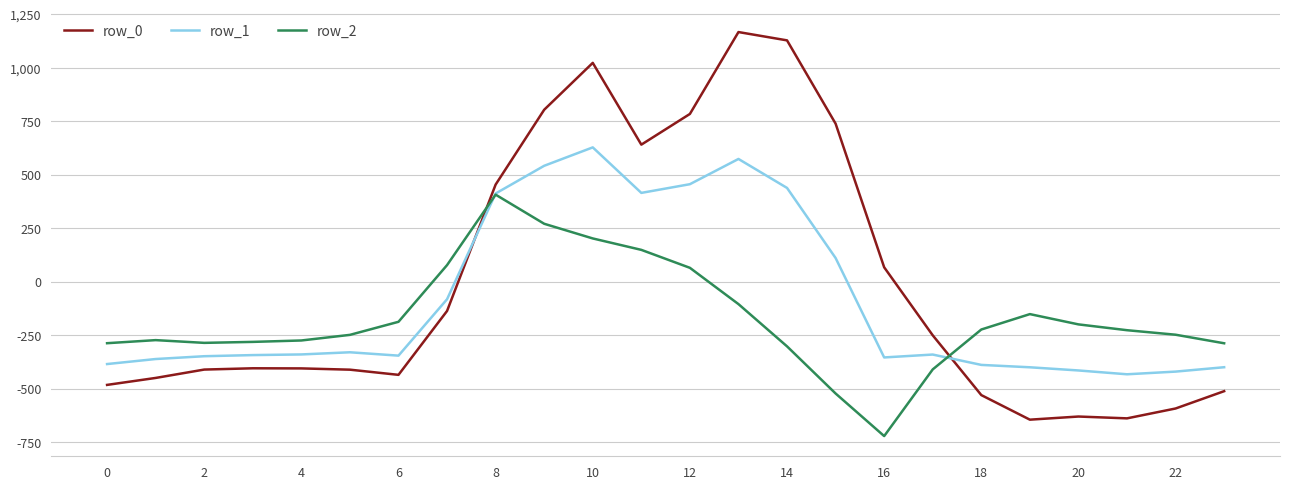

What is the minimum value shown in the chart?

-721.2